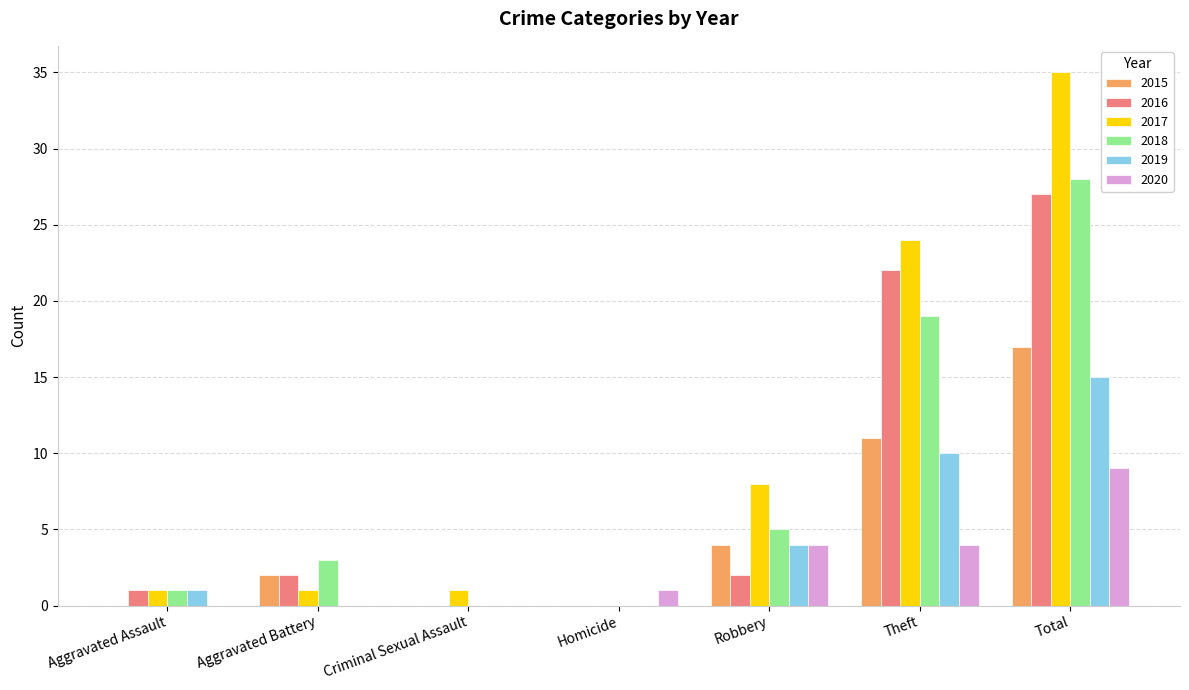

How many data points does each series have?

7